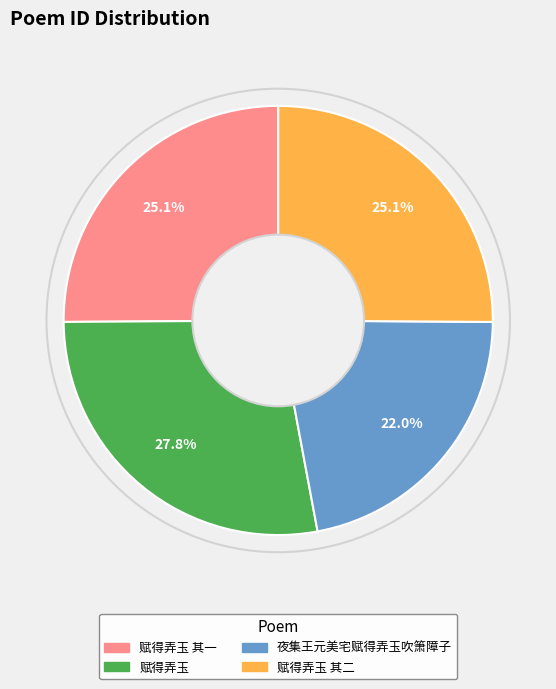

Which category has the smallest portion of the pie?

夜集王元美宅赋得弄玉吹箫障子